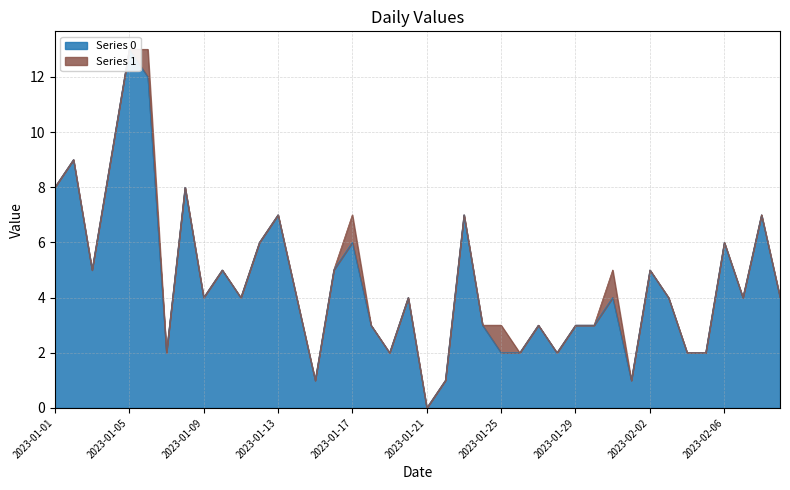

At which category does the data reach its first local peak?

2023-01-02